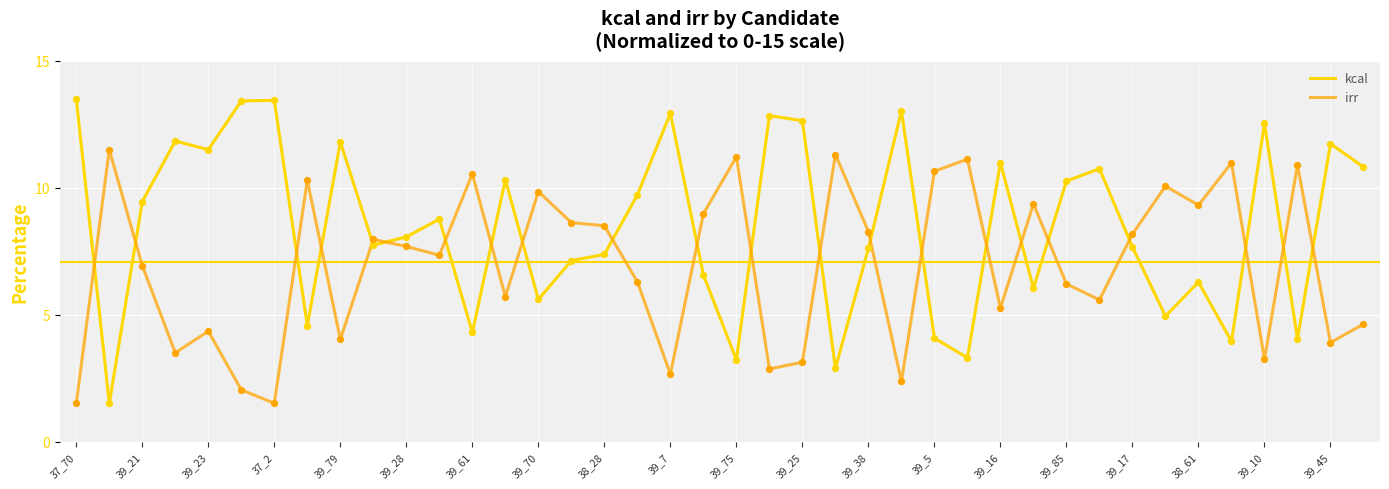

Which series has the largest range (max minus min)?

kcal